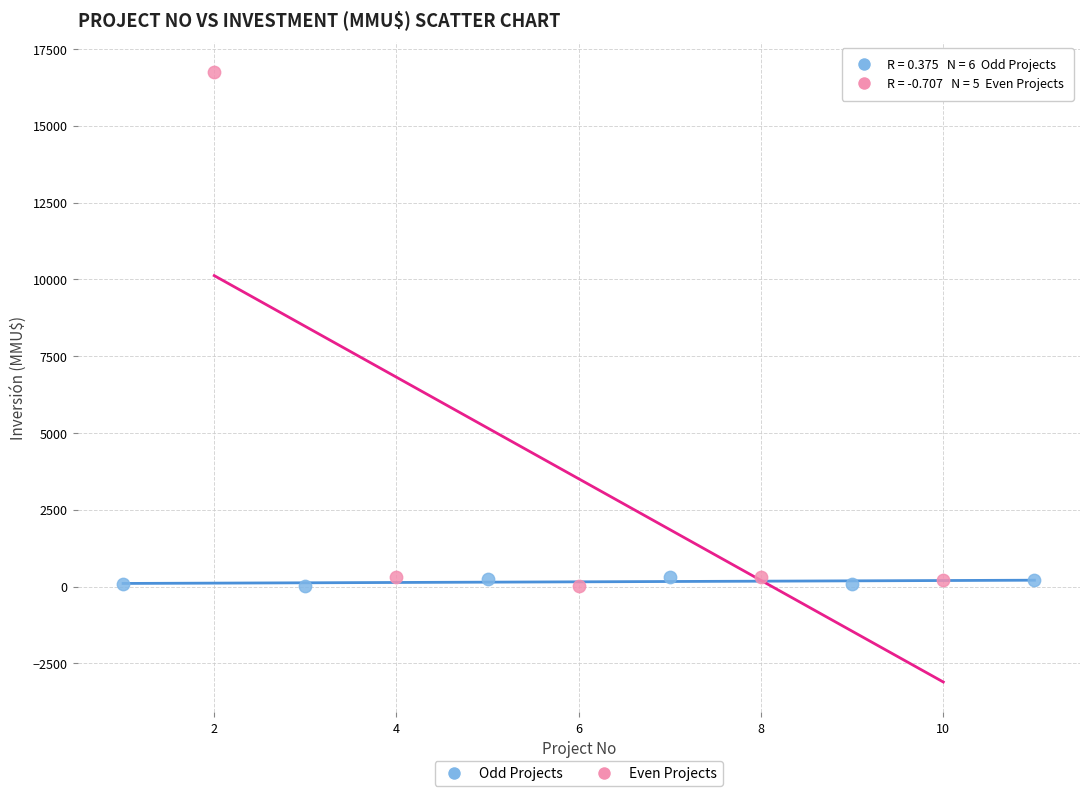

Which series reaches the maximum Y coordinate?

Even Projects